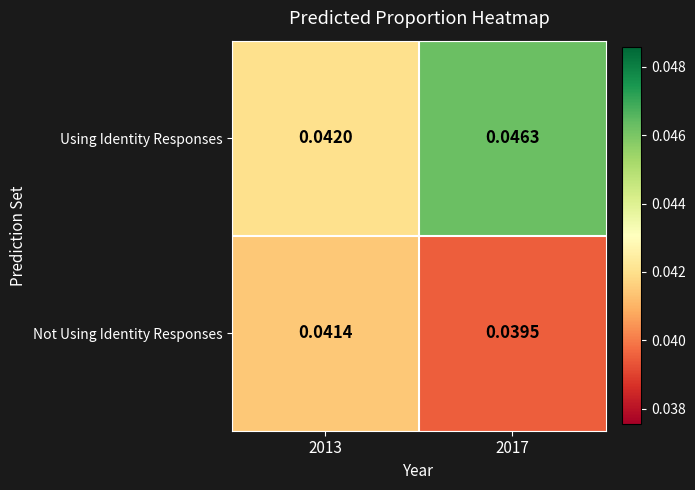

List the series in order of their peak value, lowest first.

Not Using Identity Responses, Using Identity Responses